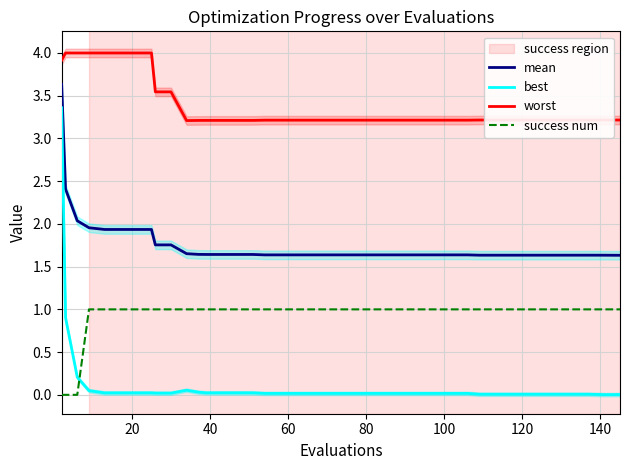

Which series has the largest total across all categories?

worst